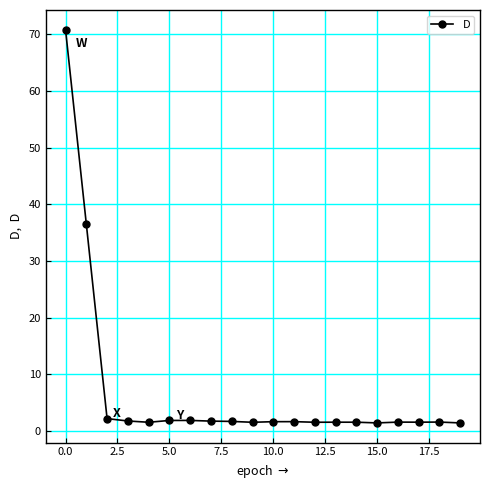

What is the greatest value displayed?

70.8